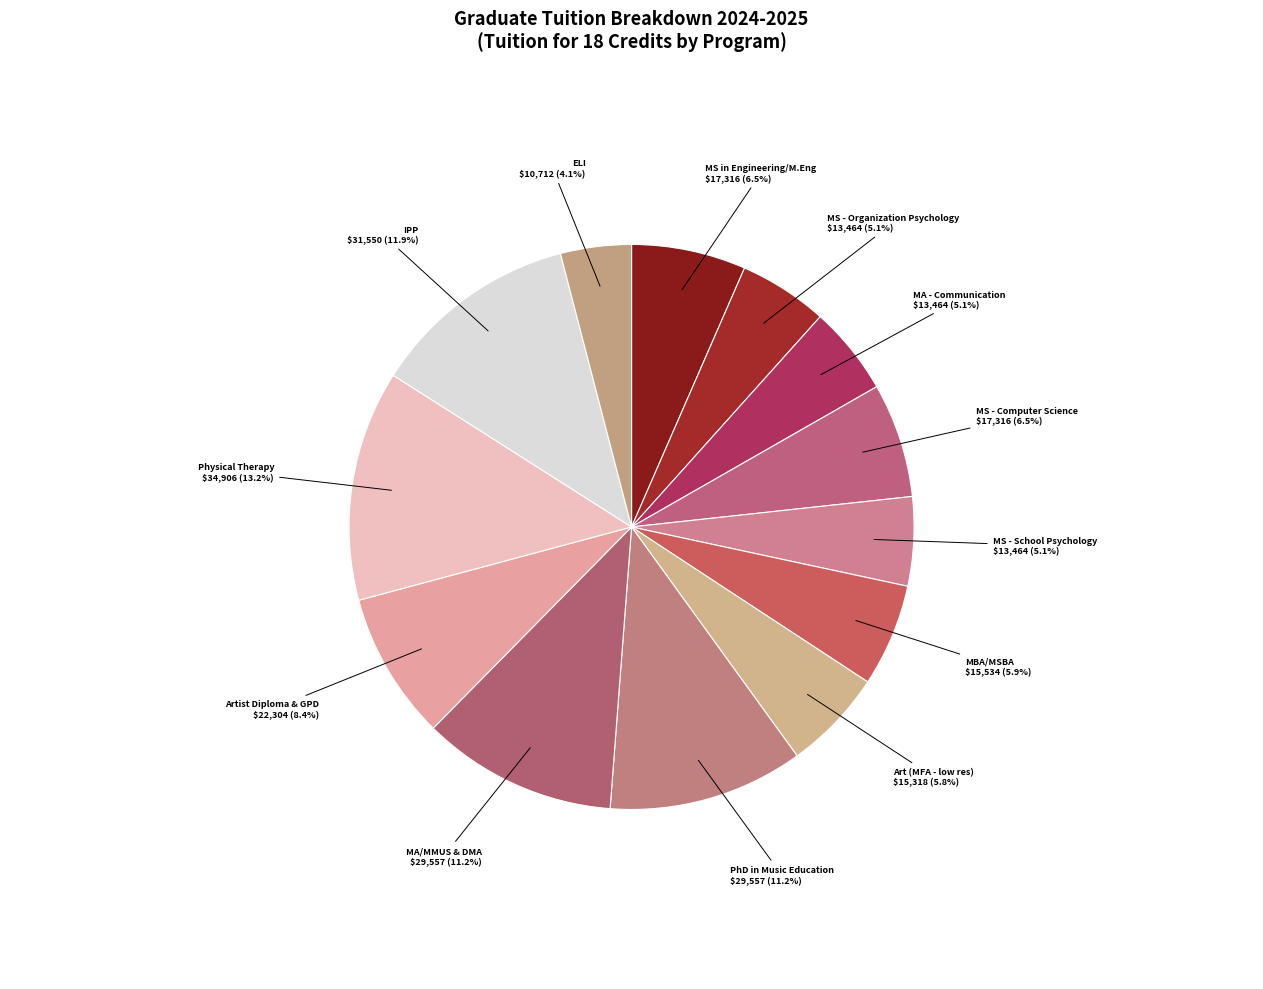

How many slices are in this pie chart?

13